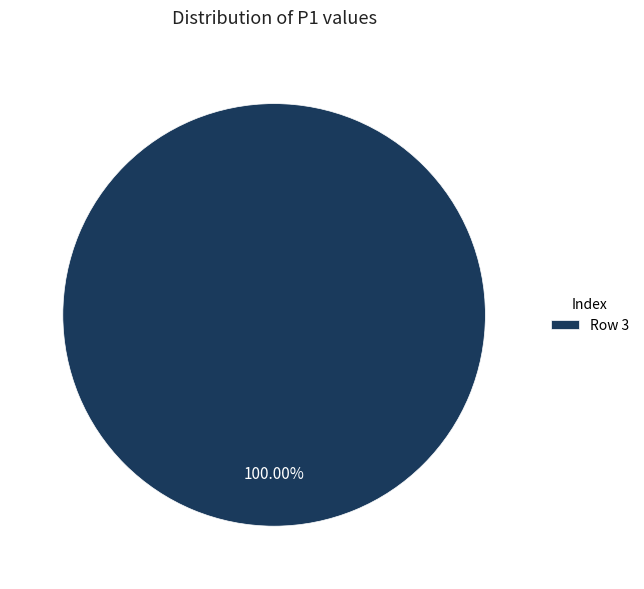

What is the majority slice?

Row 3